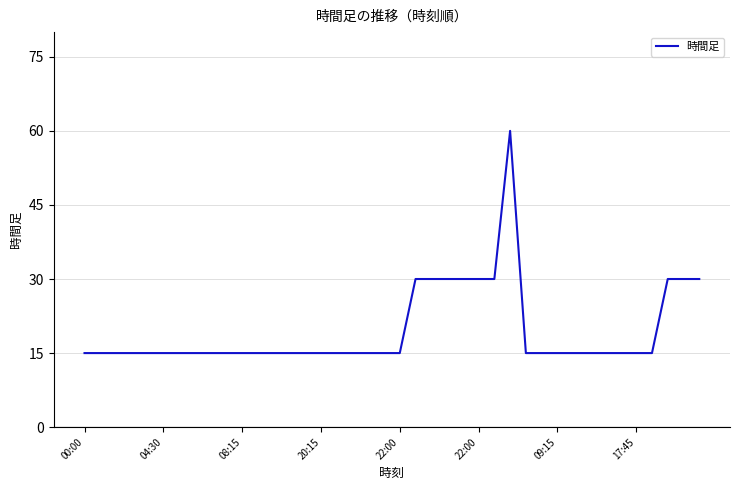

Reading left to right, what are all the values shown in this chart?

15	15	15	15	15	15	15	15	15	15	15	15	15	15	15	15	15	15	15	15	15	30	30	30	30	30	30	60	15	15	15	15	15	15	15	15	15	30	30	30